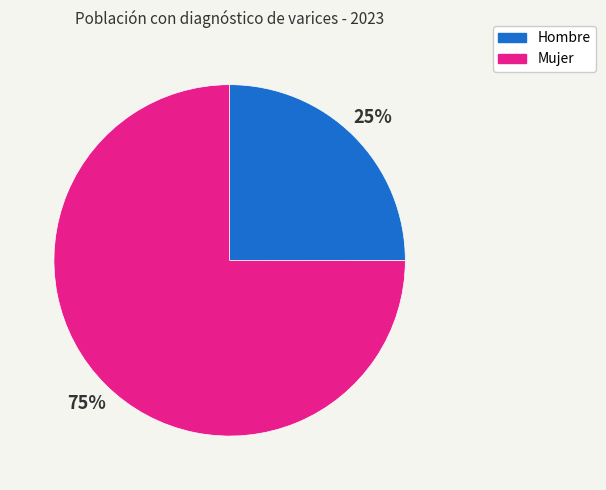

Is there a majority slice in this chart?

Yes